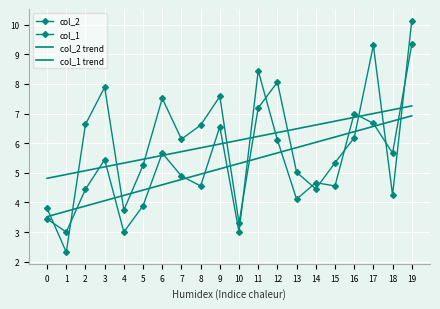

At which label is col_2 trend closest to 6?

9